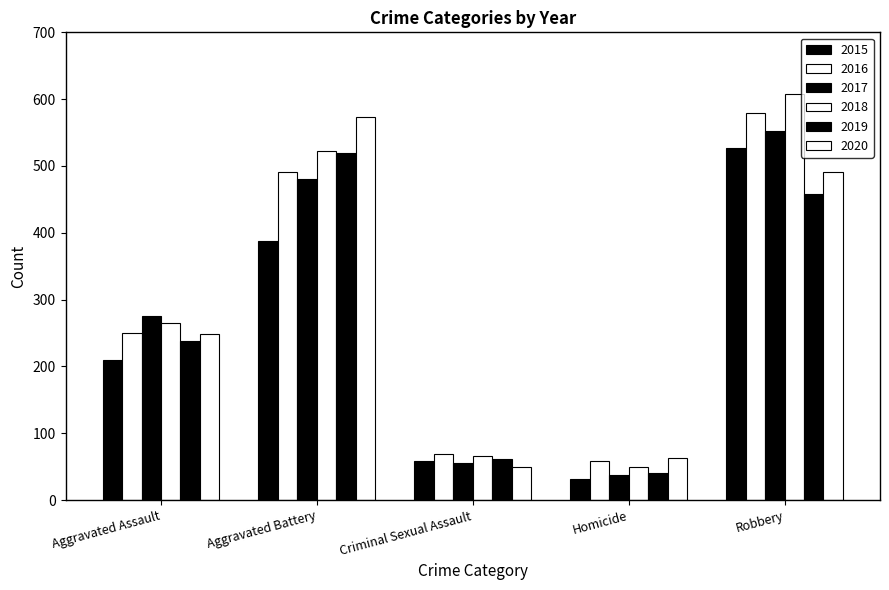

How many values in the 2019 series are below 238?

2